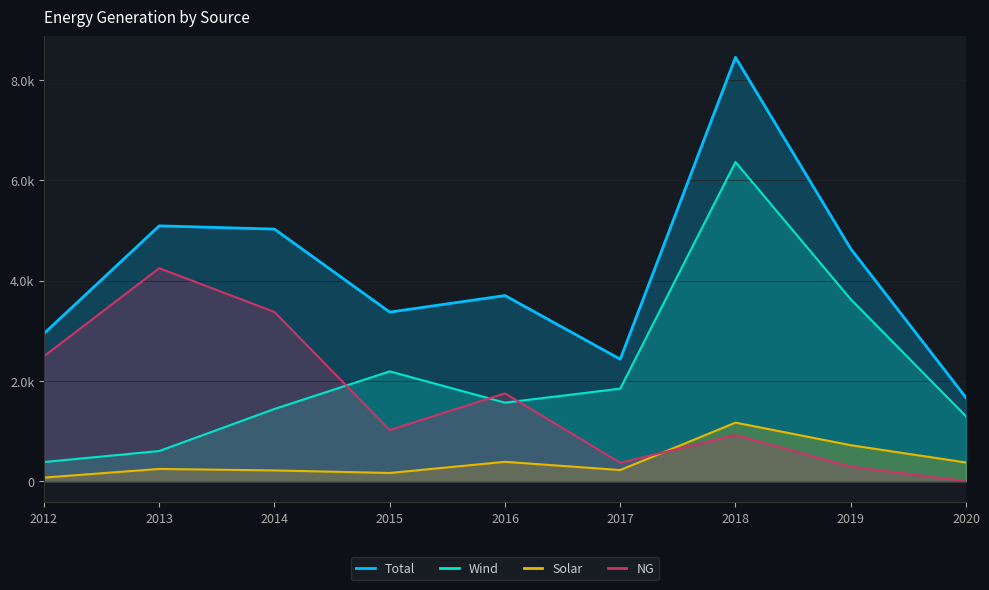

Rank the series at 2014 from lowest to highest value.

Solar, Wind, NG, Total